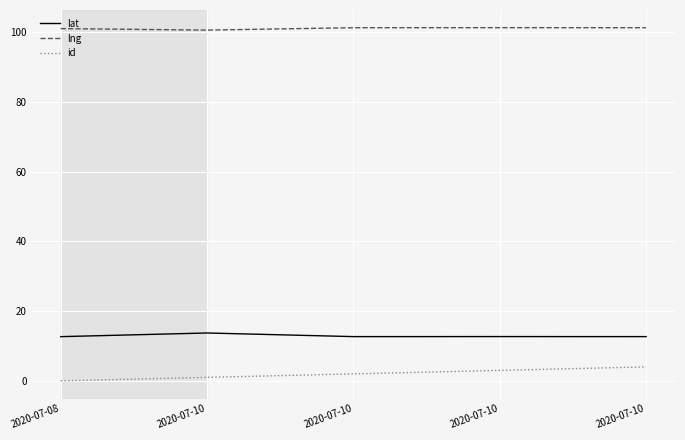

Which series changed the most between 2020-07-08 and 2020-07-10?

lat